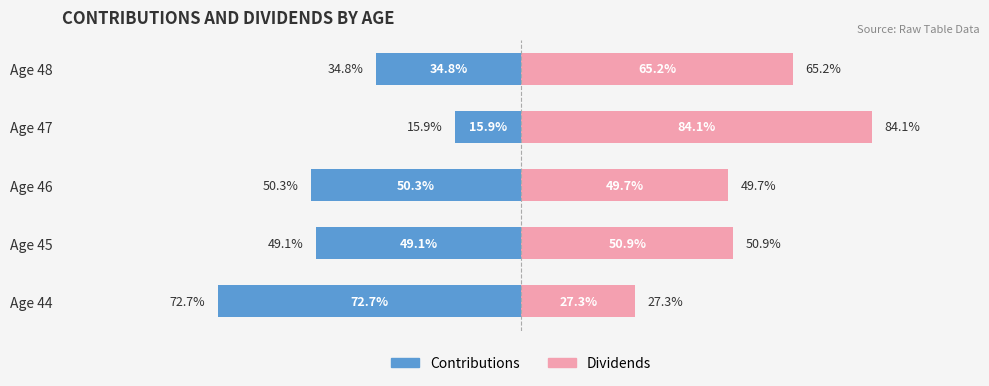

What value does the Contributions series have at Age 47?

-15.9